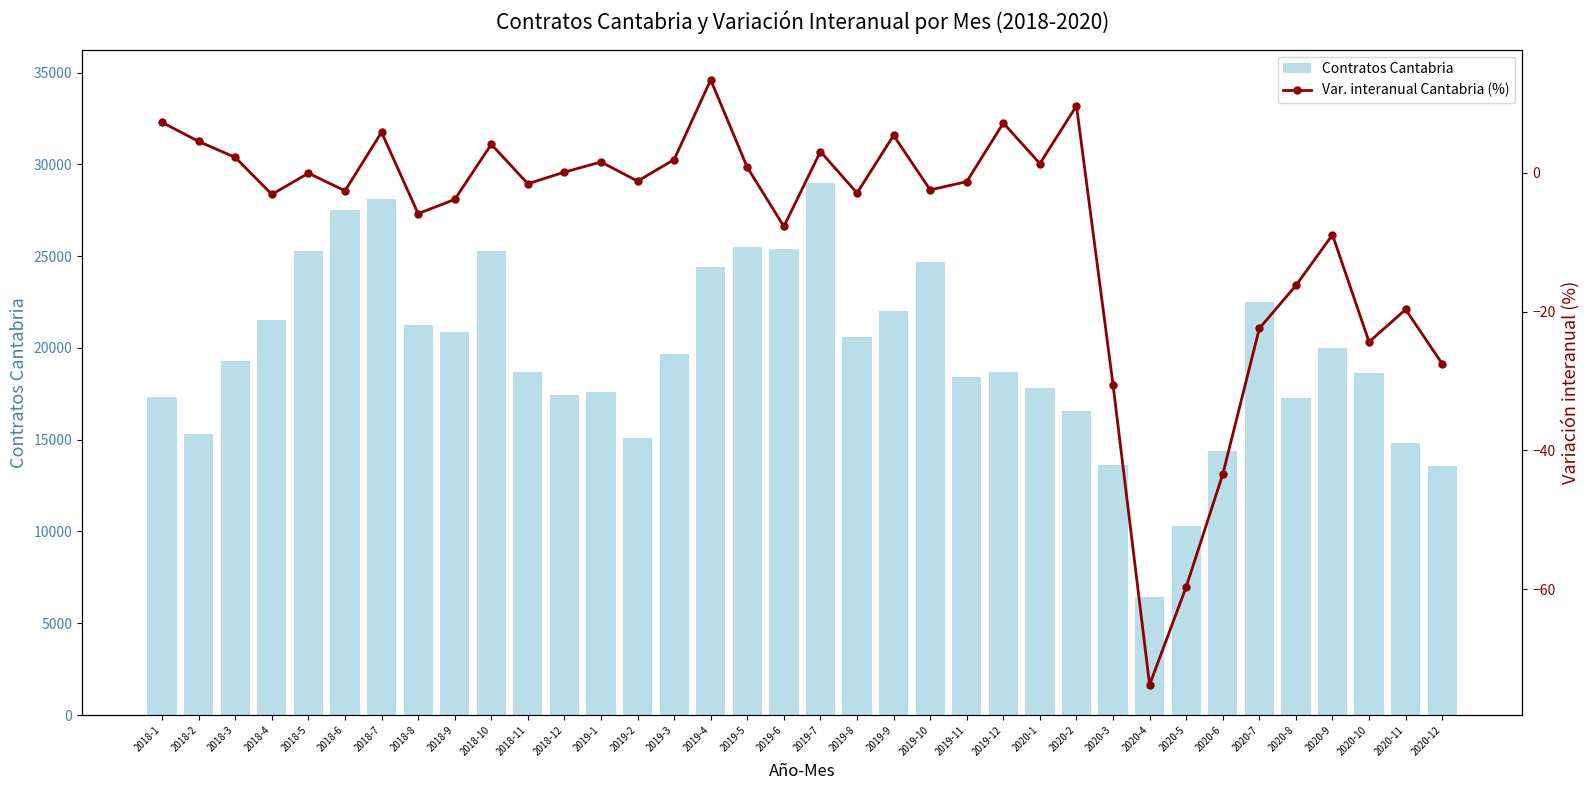

What is the value of the Var. interanual Cantabria (%) bar at the 6th from the left?

-2.6